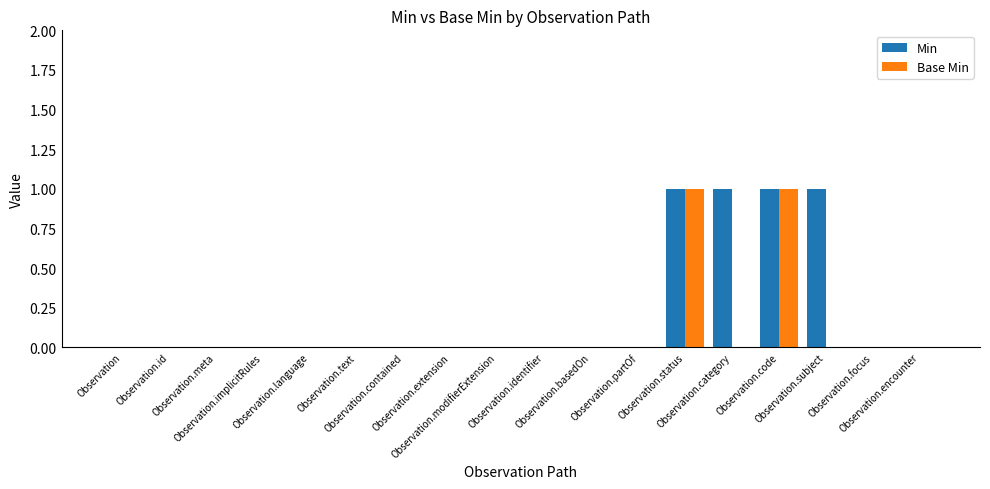

Which series has the largest total across all categories?

Min